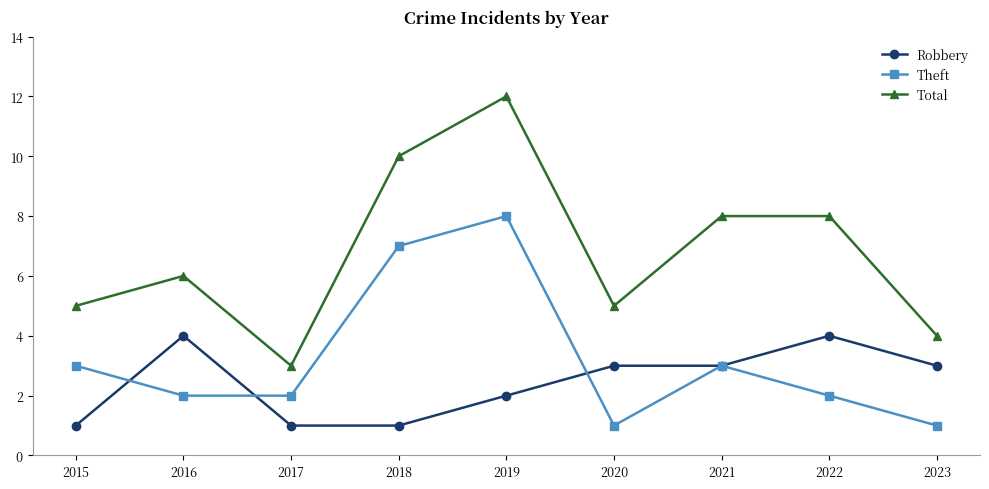

The Total series shows 5 at 2015. True or false?

True